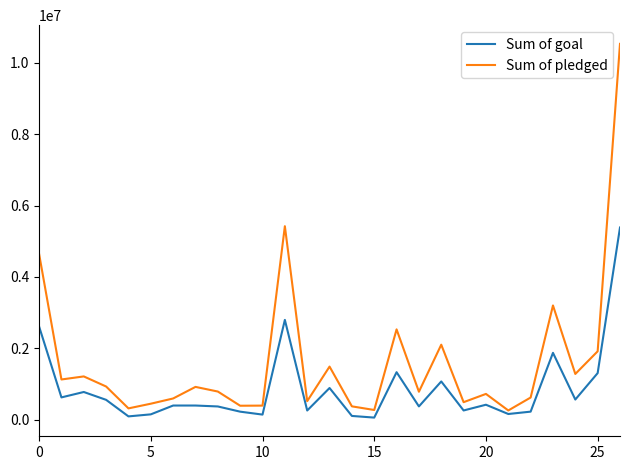

Rank the series by their average value, from lowest to highest.

Sum of goal, Sum of pledged